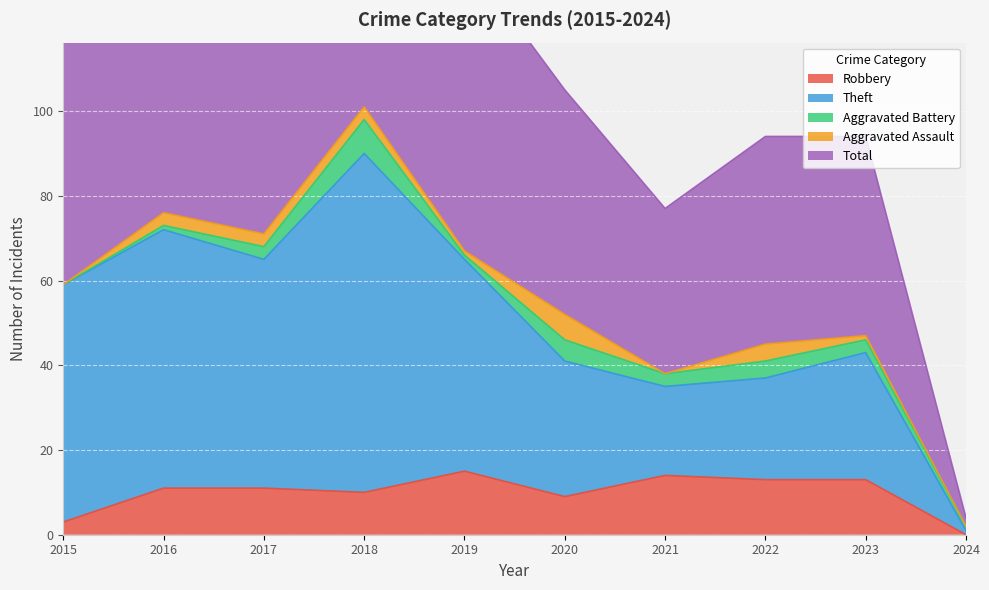

Which series has the largest range (max minus min)?

Total